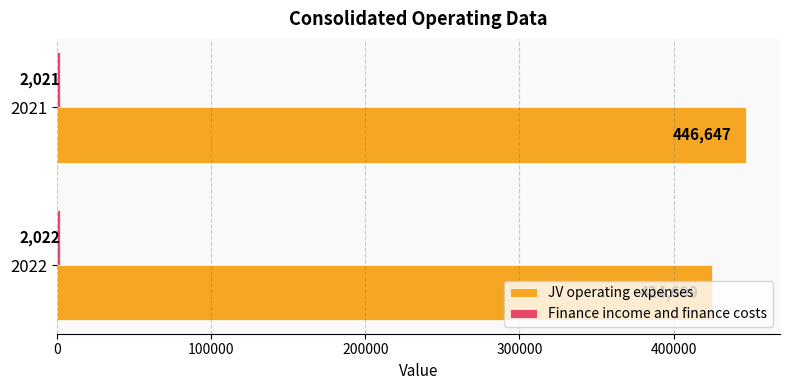

Which series has the largest range (max minus min)?

JV operating expenses